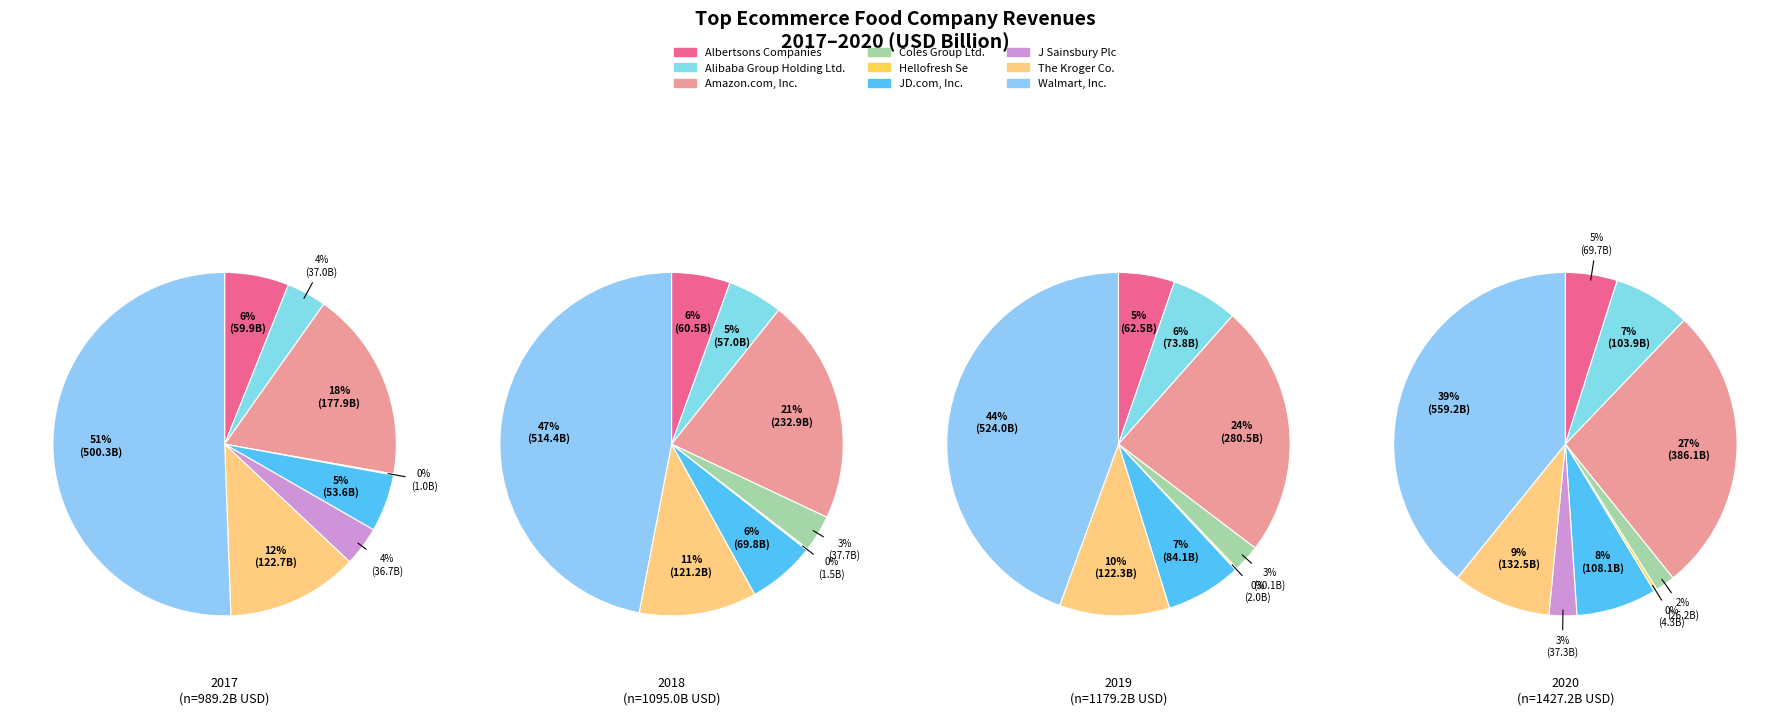

Is it true that values_2020 is 1% of the pie?

False